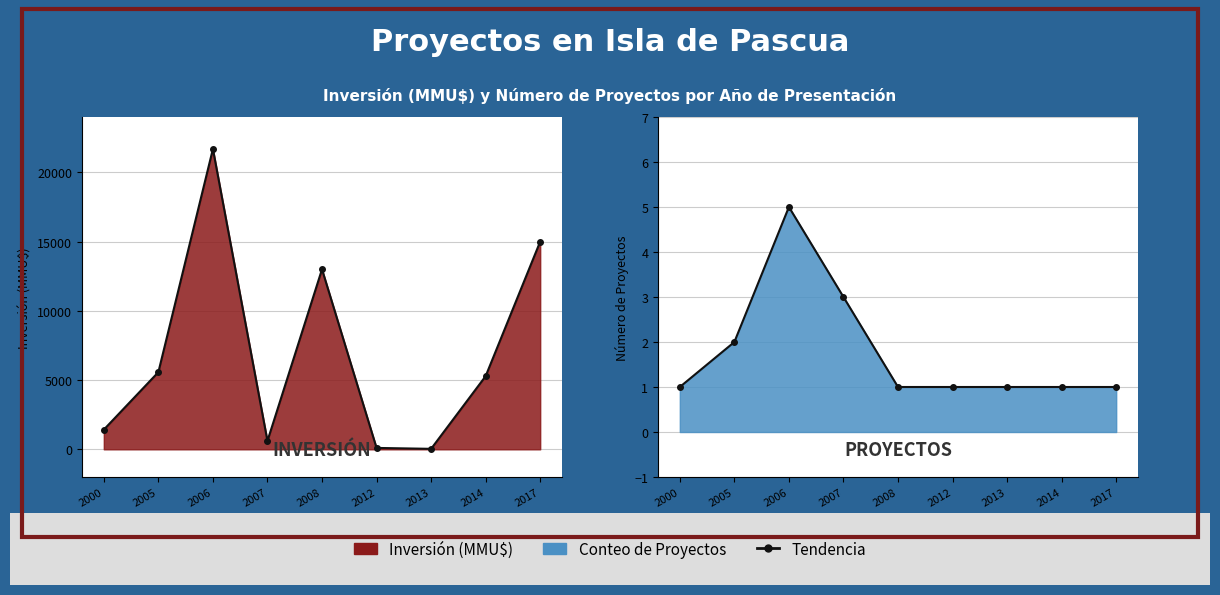

True or false: Conteo de Proyectos has more than 1 interior local peaks.

False